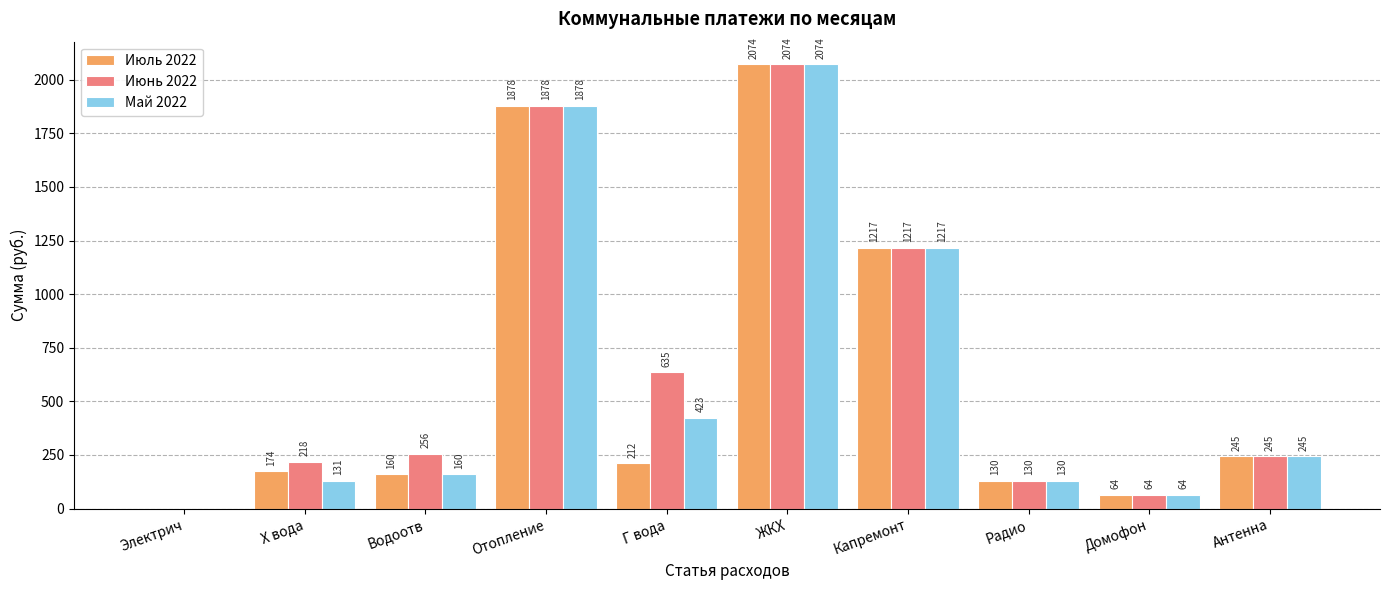

Between Г вода and ЖКХ, which series saw the biggest shift?

Июль 2022